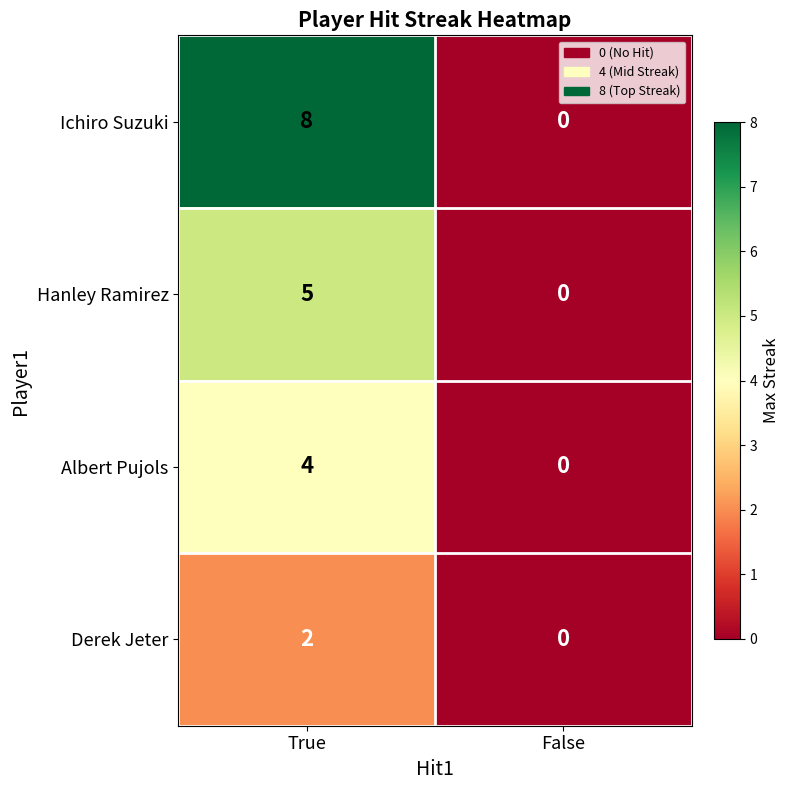

What is the difference between the maximum and minimum values in the Albert Pujols series?

4